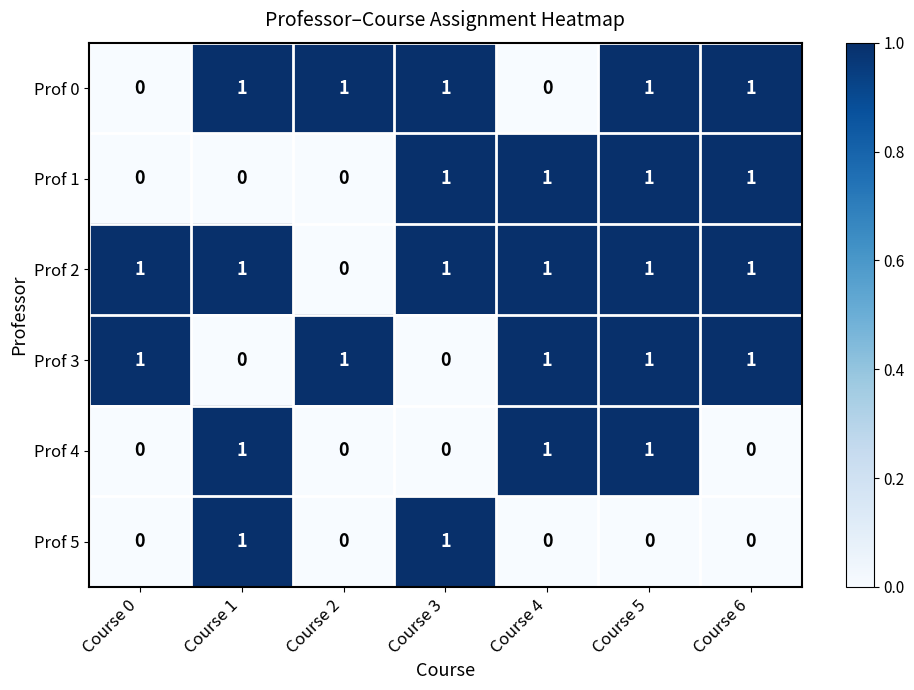

What is the sum of all Prof 2 values?

6